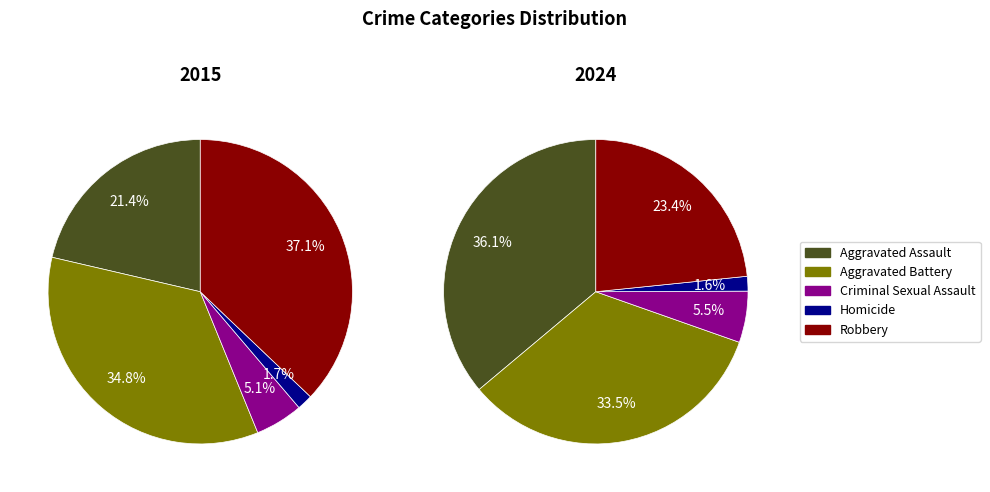

To the nearest percent, what portion does 5 represent?

11%